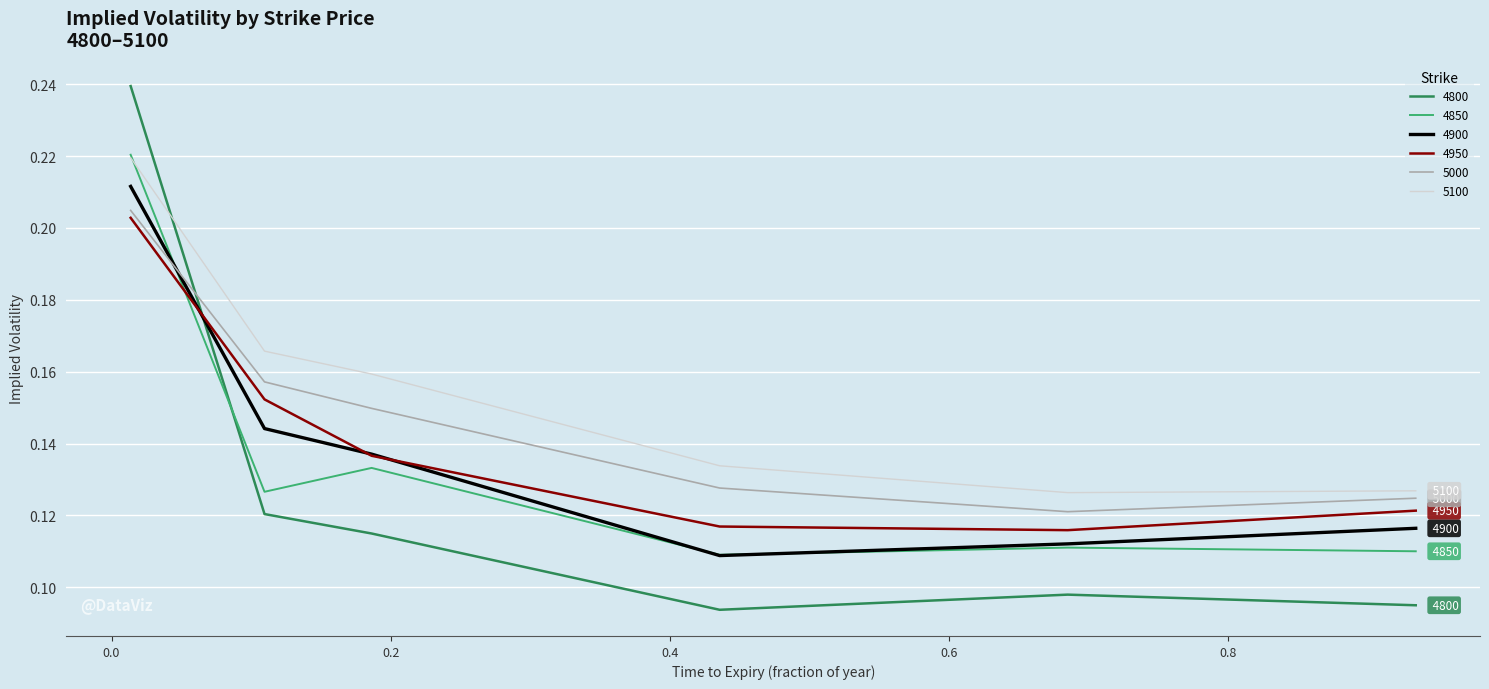

After their last crossing, which series has the higher values: 4800 or 4900?

4900